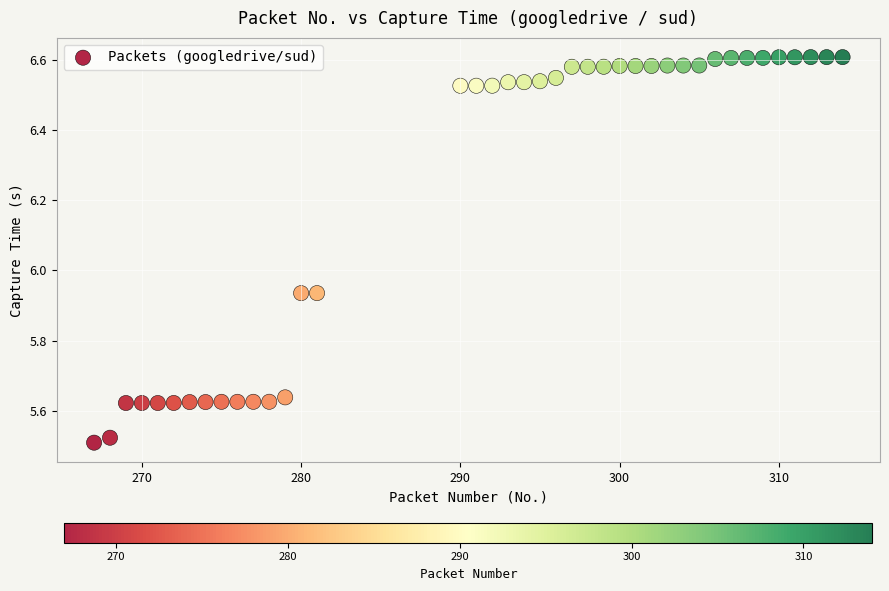

What is the range of Y values (max minus min)?

1.1